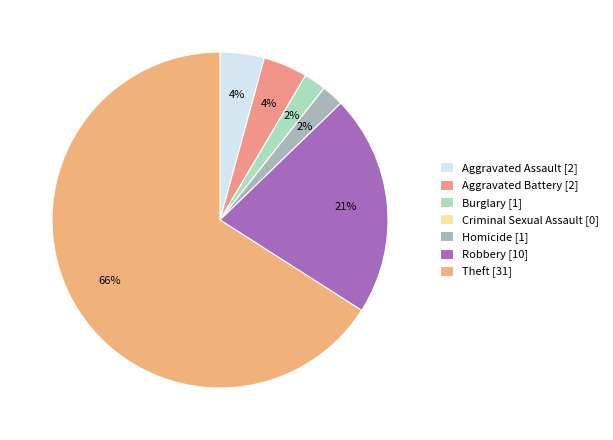

Is it true that Theft is 54% of the pie?

False